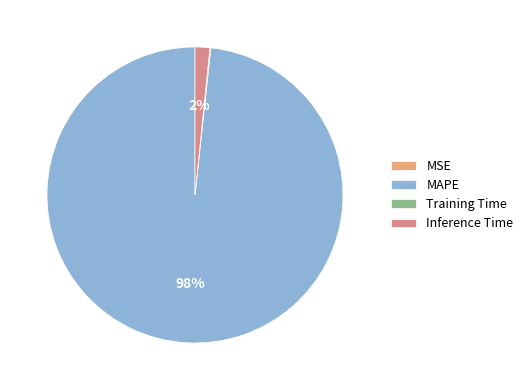

Which slice represents more than half of the pie?

MAPE